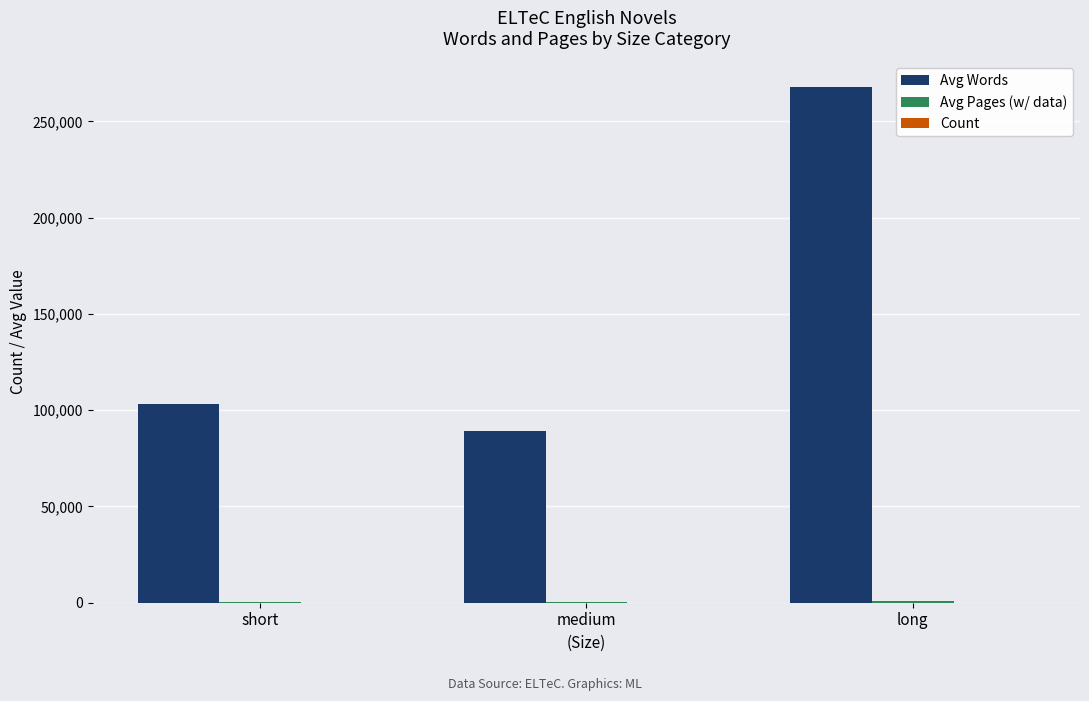

Which series changed the most between short and medium?

Avg Words